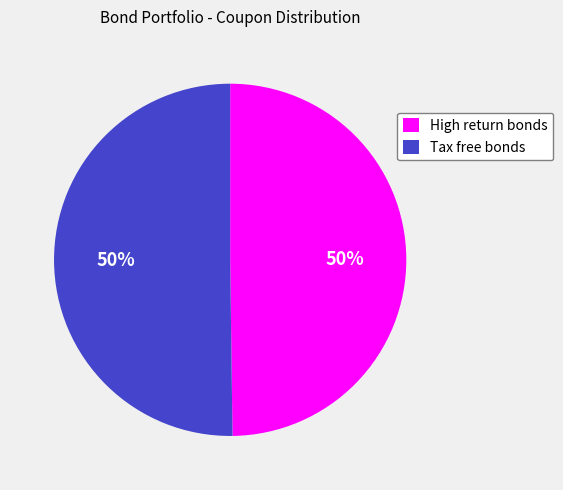

Approximately how many times larger is the value at Tax free bonds compared to High return bonds?

1.0